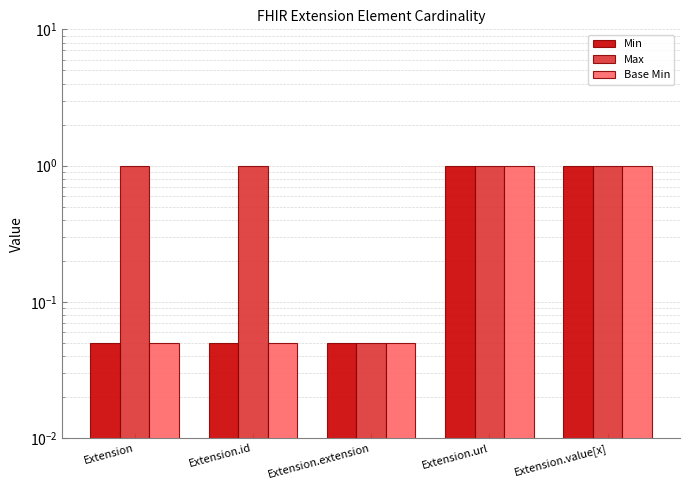

Between Extension and Extension.url, which series saw the biggest shift?

Min